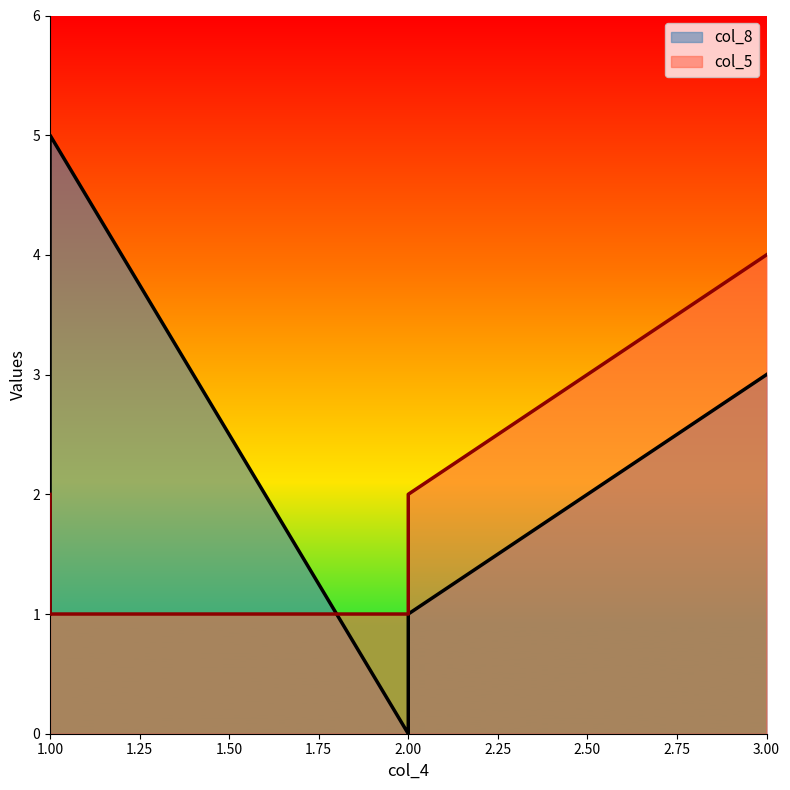

True or false: col_5 has a value of 2 at 2.

True